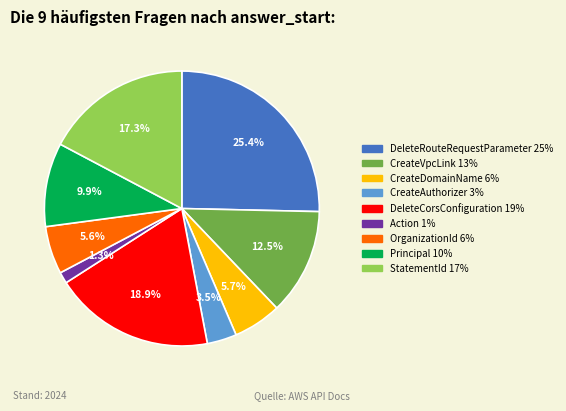

Which category has the biggest portion of the pie?

DeleteRouteRequestParameter